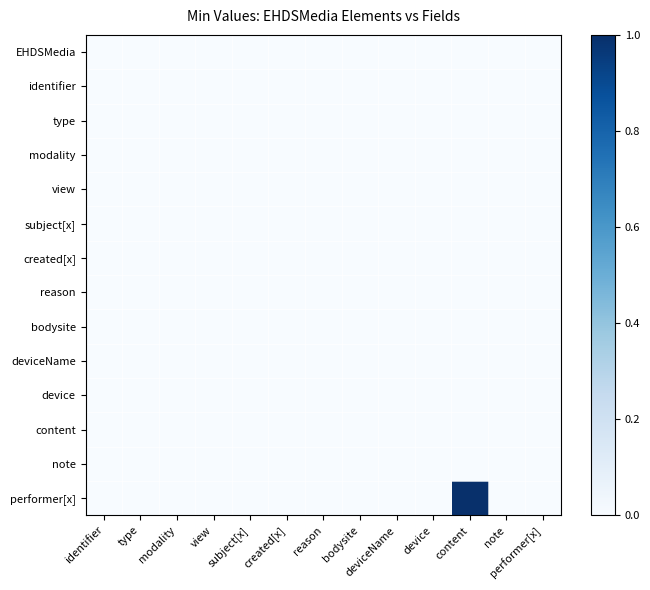

Reading left to right, extract all data points from this chart.

EHDSMedia: identifier=0	type=0	modality=0	view=0	subject[x]=0	created[x]=0	reason=0	bodysite=0	deviceName=0	device=0	content=0	note=0	performer[x]=0
identifier: identifier=0	type=0	modality=0	view=0	subject[x]=0	created[x]=0	reason=0	bodysite=0	deviceName=0	device=0	content=0	note=0	performer[x]=0
type: identifier=0	type=0	modality=0	view=0	subject[x]=0	created[x]=0	reason=0	bodysite=0	deviceName=0	device=0	content=0	note=0	performer[x]=0
modality: identifier=0	type=0	modality=0	view=0	subject[x]=0	created[x]=0	reason=0	bodysite=0	deviceName=0	device=0	content=0	note=0	performer[x]=0
view: identifier=0	type=0	modality=0	view=0	subject[x]=0	created[x]=0	reason=0	bodysite=0	deviceName=0	device=0	content=0	note=0	performer[x]=0
subject[x]: identifier=0	type=0	modality=0	view=0	subject[x]=0	created[x]=0	reason=0	bodysite=0	deviceName=0	device=0	content=0	note=0	performer[x]=0
created[x]: identifier=0	type=0	modality=0	view=0	subject[x]=0	created[x]=0	reason=0	bodysite=0	deviceName=0	device=0	content=0	note=0	performer[x]=0
reason: identifier=0	type=0	modality=0	view=0	subject[x]=0	created[x]=0	reason=0	bodysite=0	deviceName=0	device=0	content=0	note=0	performer[x]=0
bodysite: identifier=0	type=0	modality=0	view=0	subject[x]=0	created[x]=0	reason=0	bodysite=0	deviceName=0	device=0	content=0	note=0	performer[x]=0
deviceName: identifier=0	type=0	modality=0	view=0	subject[x]=0	created[x]=0	reason=0	bodysite=0	deviceName=0	device=0	content=0	note=0	performer[x]=0
device: identifier=0	type=0	modality=0	view=0	subject[x]=0	created[x]=0	reason=0	bodysite=0	deviceName=0	device=0	content=0	note=0	performer[x]=0
content: identifier=0	type=0	modality=0	view=0	subject[x]=0	created[x]=0	reason=0	bodysite=0	deviceName=0	device=0	content=0	note=0	performer[x]=0
note: identifier=0	type=0	modality=0	view=0	subject[x]=0	created[x]=0	reason=0	bodysite=0	deviceName=0	device=0	content=0	note=0	performer[x]=0
performer[x]: identifier=0	type=0	modality=0	view=0	subject[x]=0	created[x]=0	reason=0	bodysite=0	deviceName=0	device=0	content=1	note=0	performer[x]=0